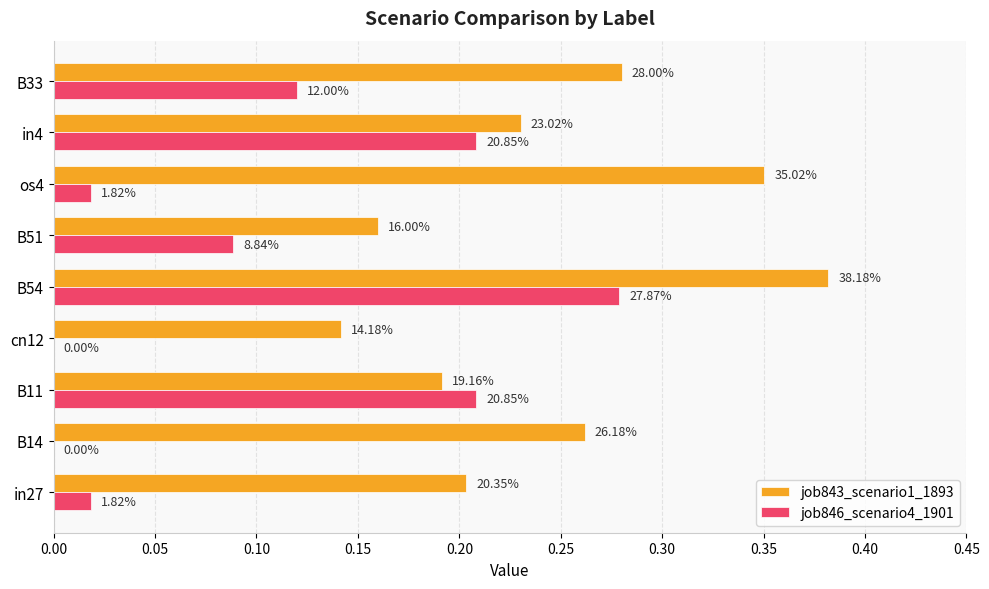

What is the average value of the job843_scenario1_1893 series?

0.2